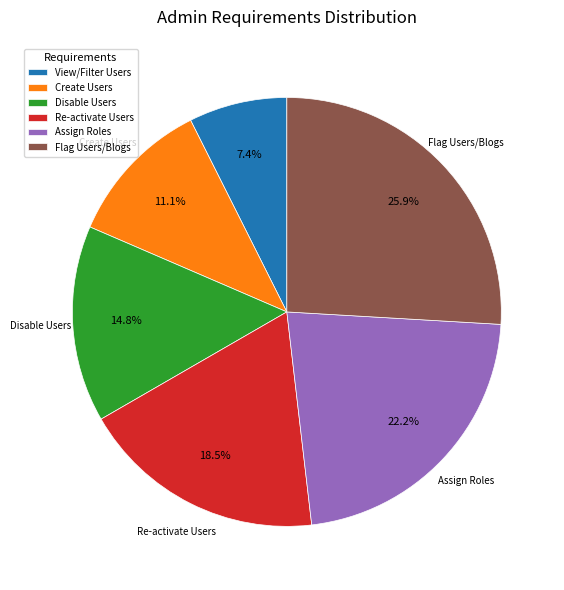

Is there a majority slice in this chart?

No